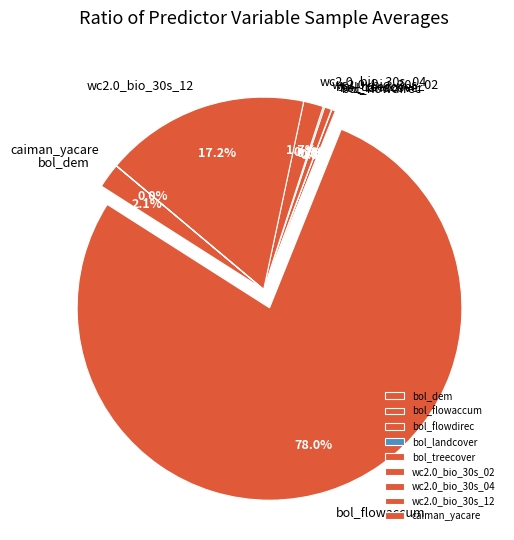

What is the largest slice in the pie chart?

bol_flowaccum